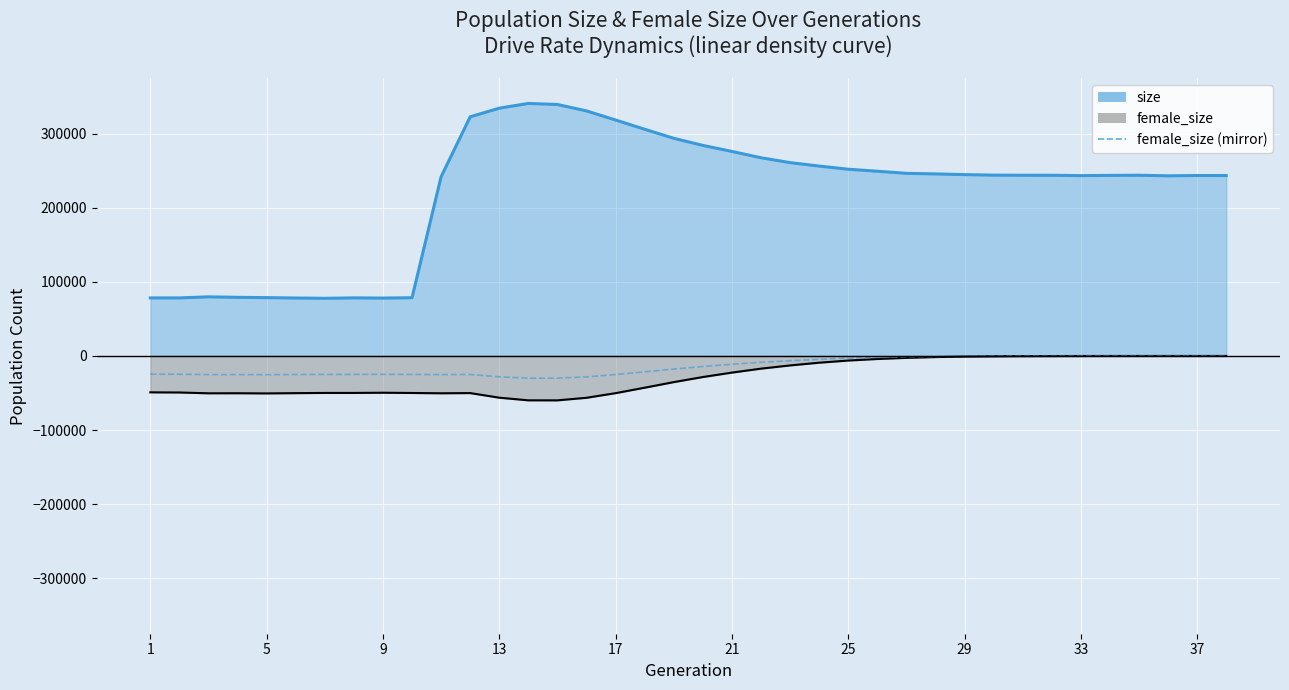

What is the sum of all values?

-533743.5